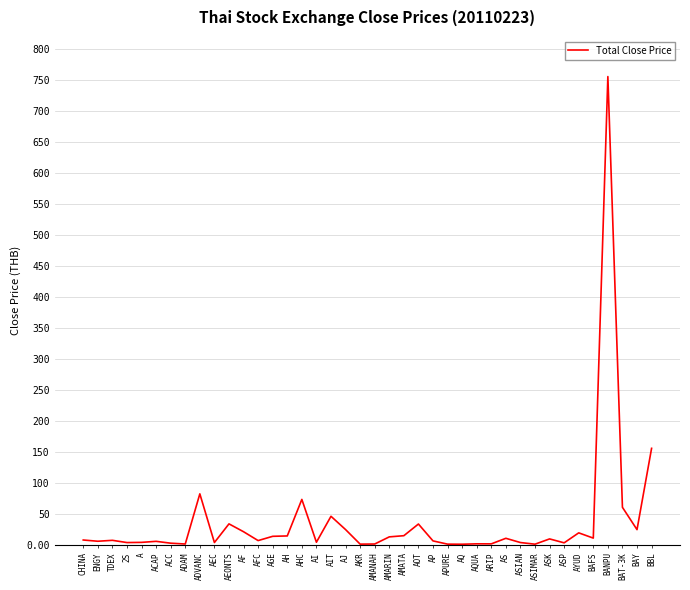

What position from the left is AKR?

20